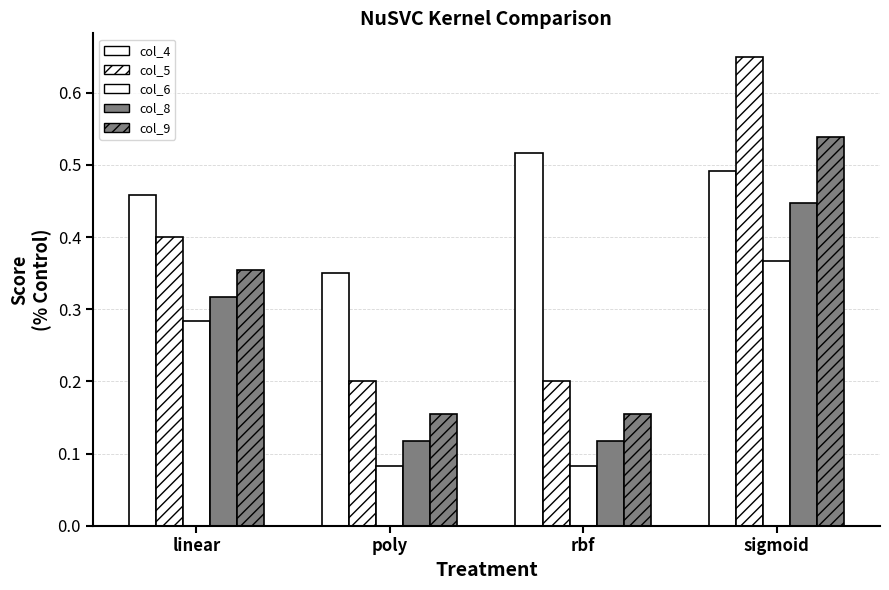

Are the bars horizontal?

No